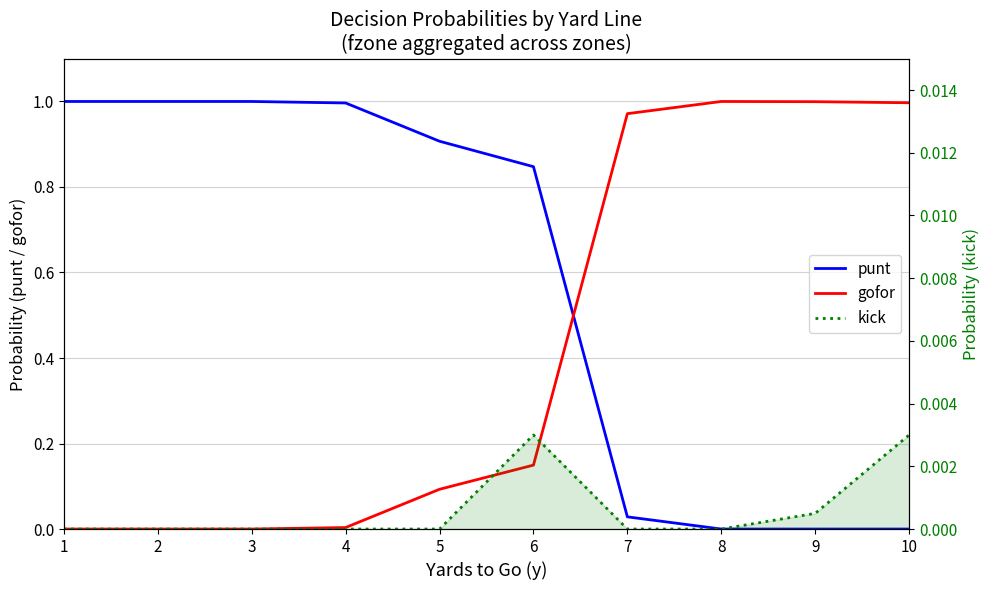

What are all the series names shown in the legend?

punt, gofor, kick